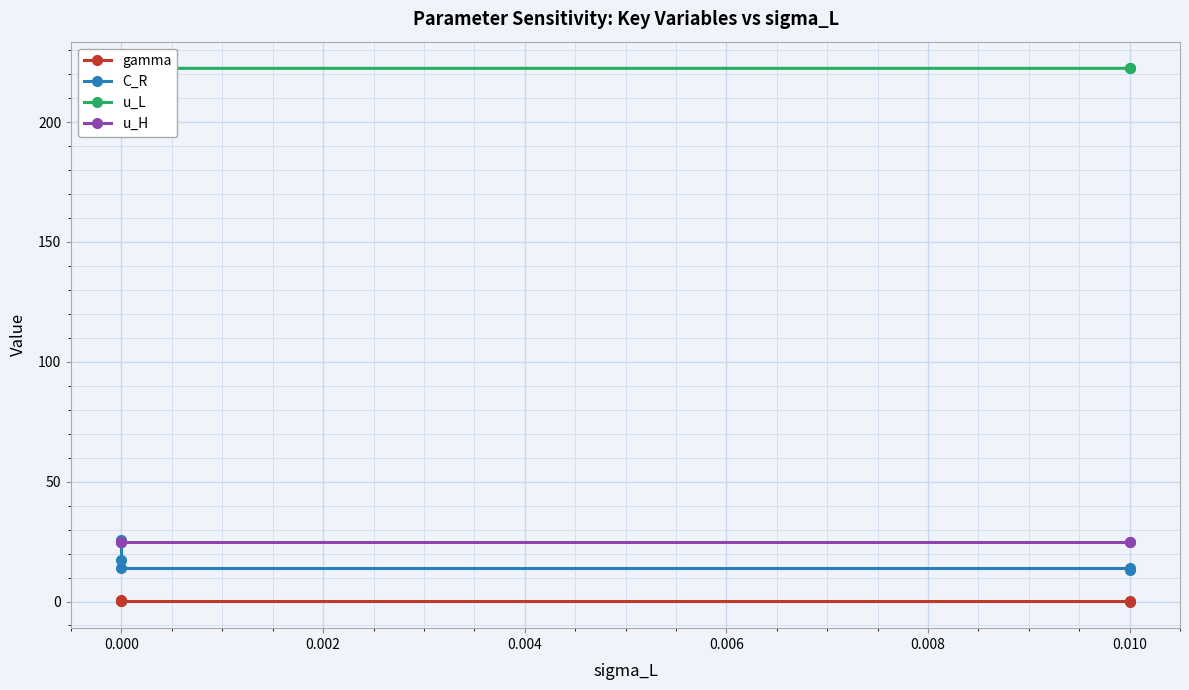

What are all the series names shown in the legend?

gamma, C_R, u_L, u_H